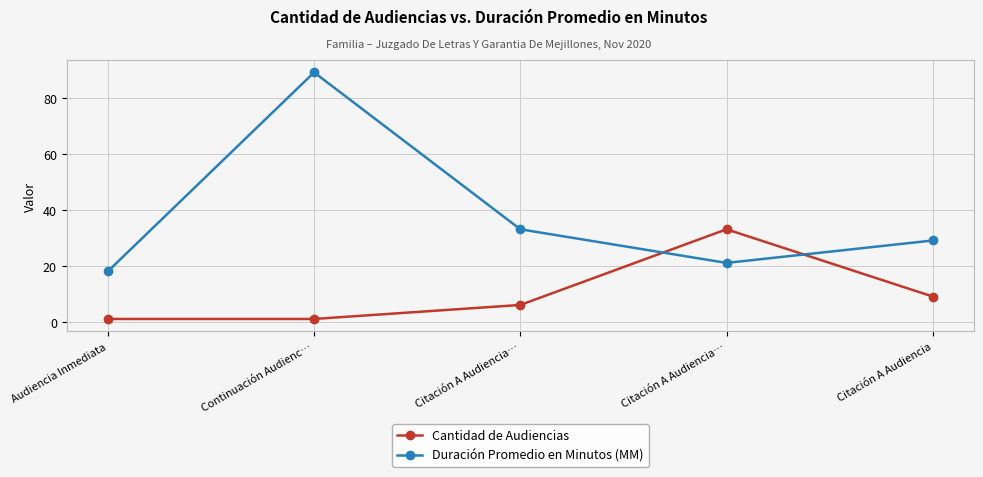

What is the total value across all series at Audiencia Inmediata?

19